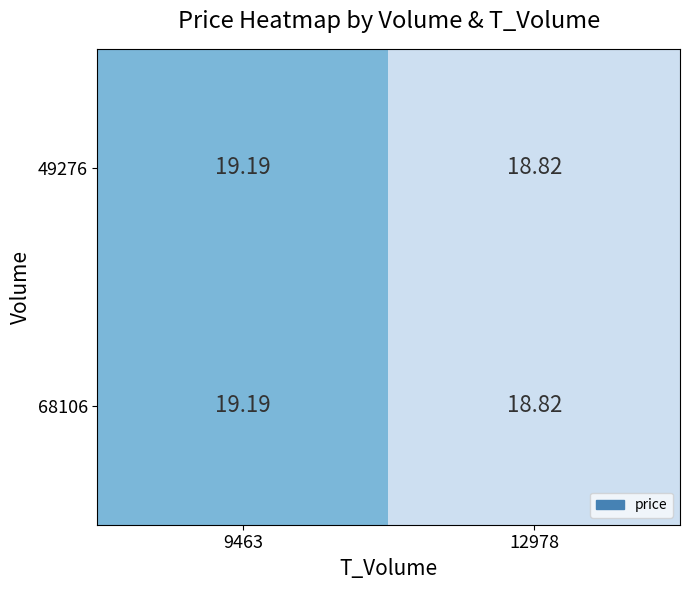

Between 12978 and 9463, which is larger?

9463